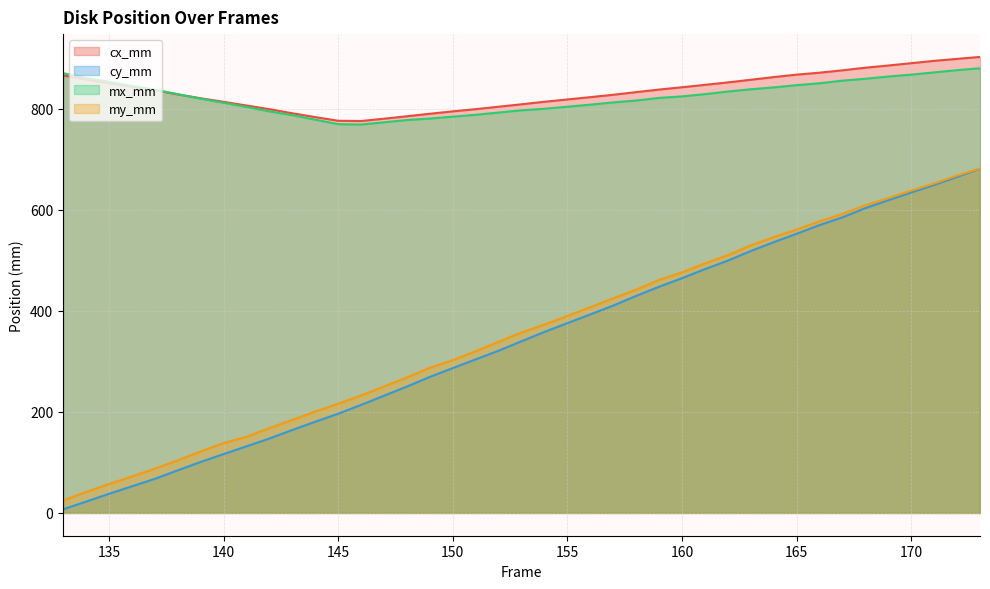

What is the difference between the maximum and second lowest values in the cx_mm series?

126.4